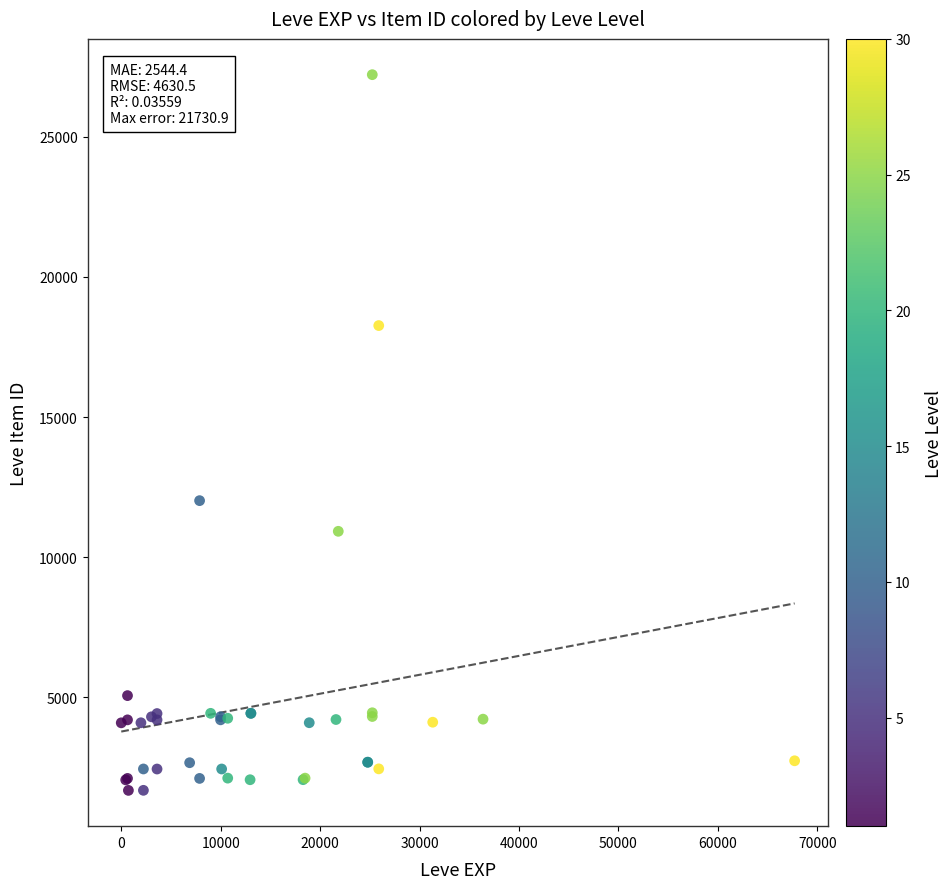

What Y value in the scatter plot is closest to 14448?

12018